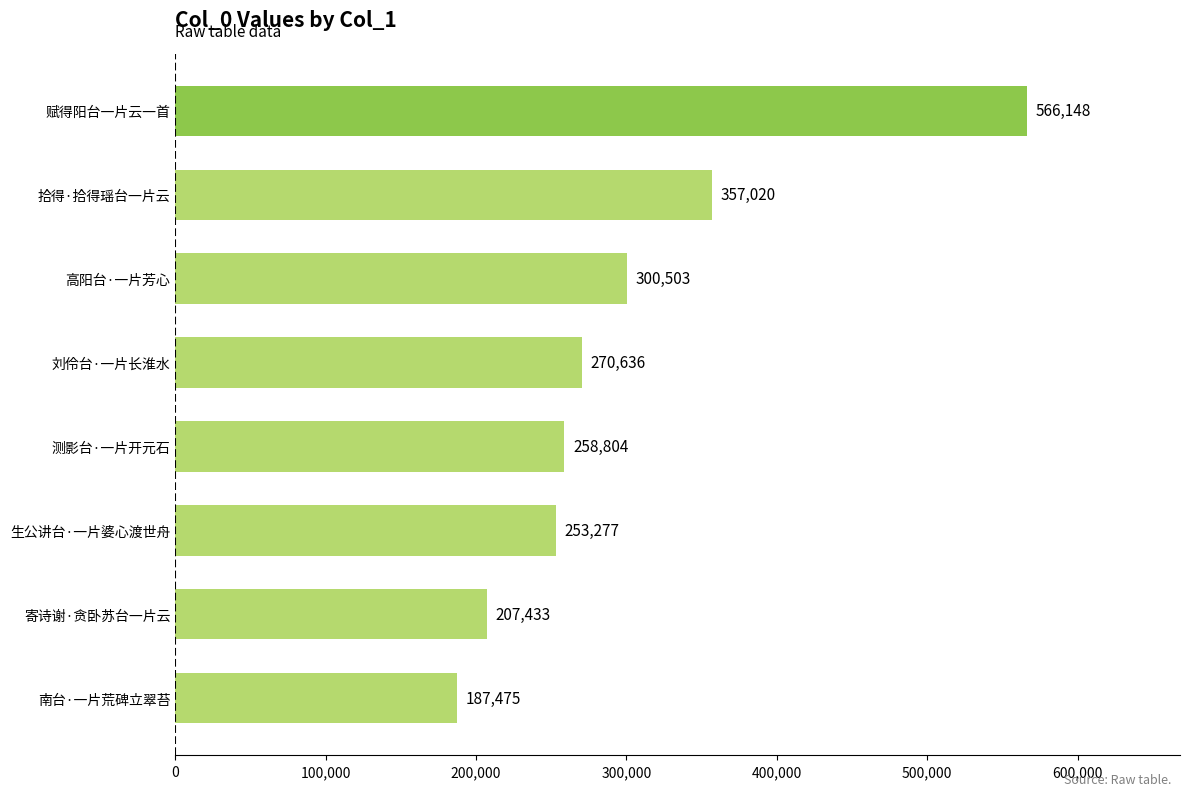

What is the sum of all values?

2401296